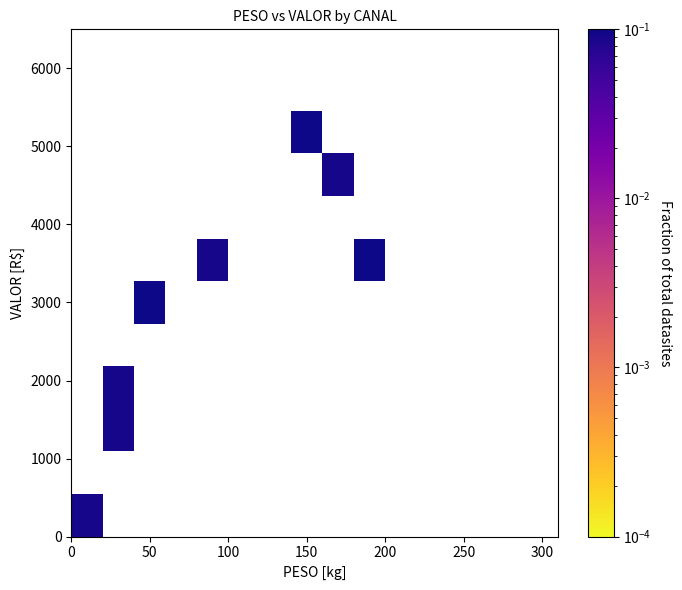

What is the range of X values (max minus min)?

180.8